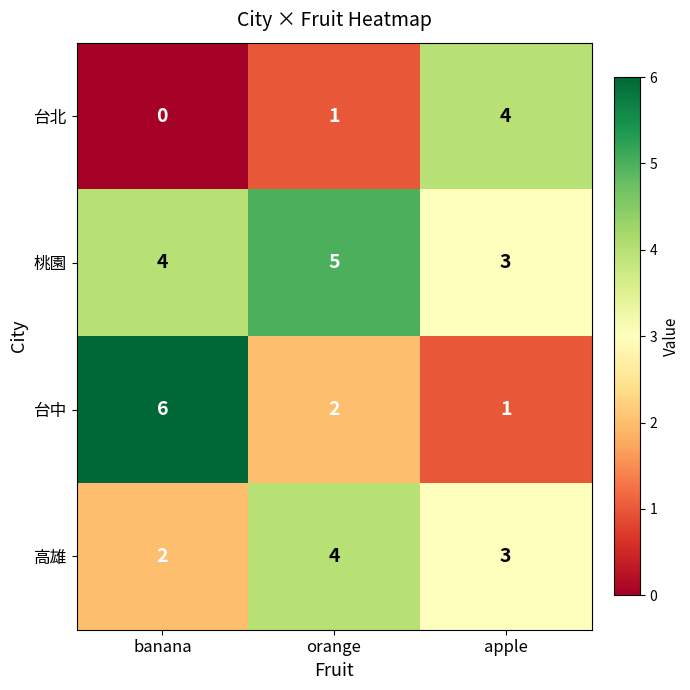

At which category does the chart reach its peak across all series?

banana